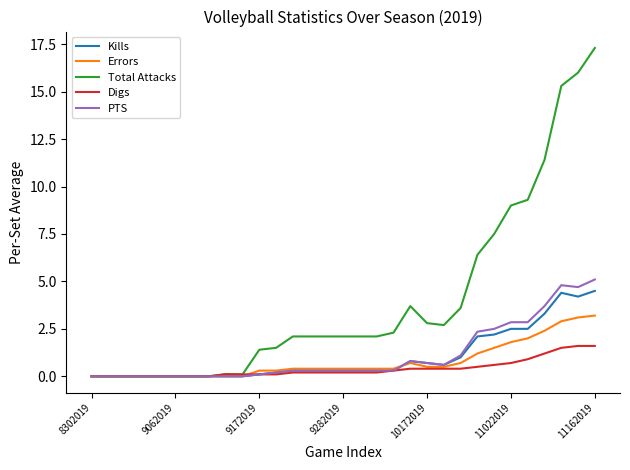

What is the greatest value displayed?

17.3